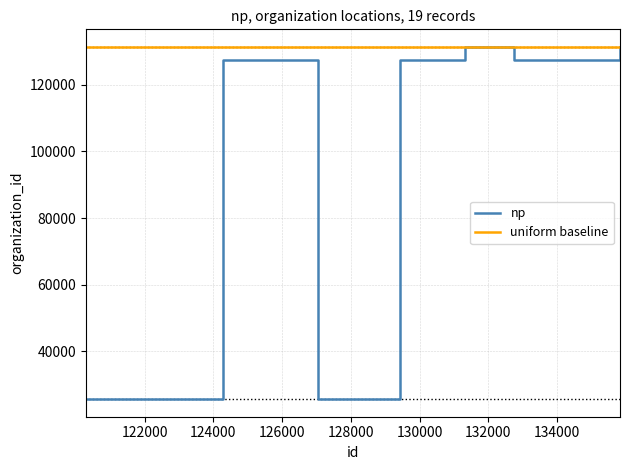

Which series changed the most between 122000 and 130000?

np